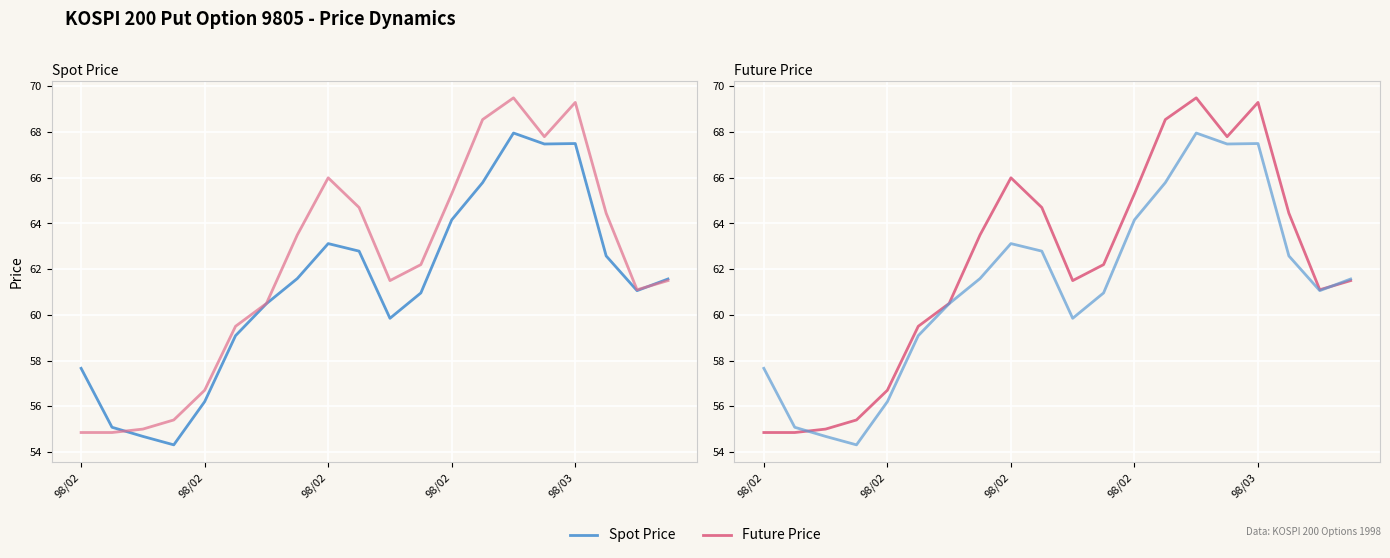

Reading left to right, transcribe all the data shown in this chart.

Spot Price: 57.7	55.1	54.7	54.3	56.2	59.1	60.5	61.6	63.1	62.8	59.9	61.0	64.2	65.8	68.0	67.5	67.5	62.6	61.1	61.6
Future Price: 54.9	54.9	55.0	55.4	56.7	59.5	60.5	63.5	66.0	64.7	61.5	62.2	65.3	68.5	69.5	67.8	69.3	64.5	61.1	61.5